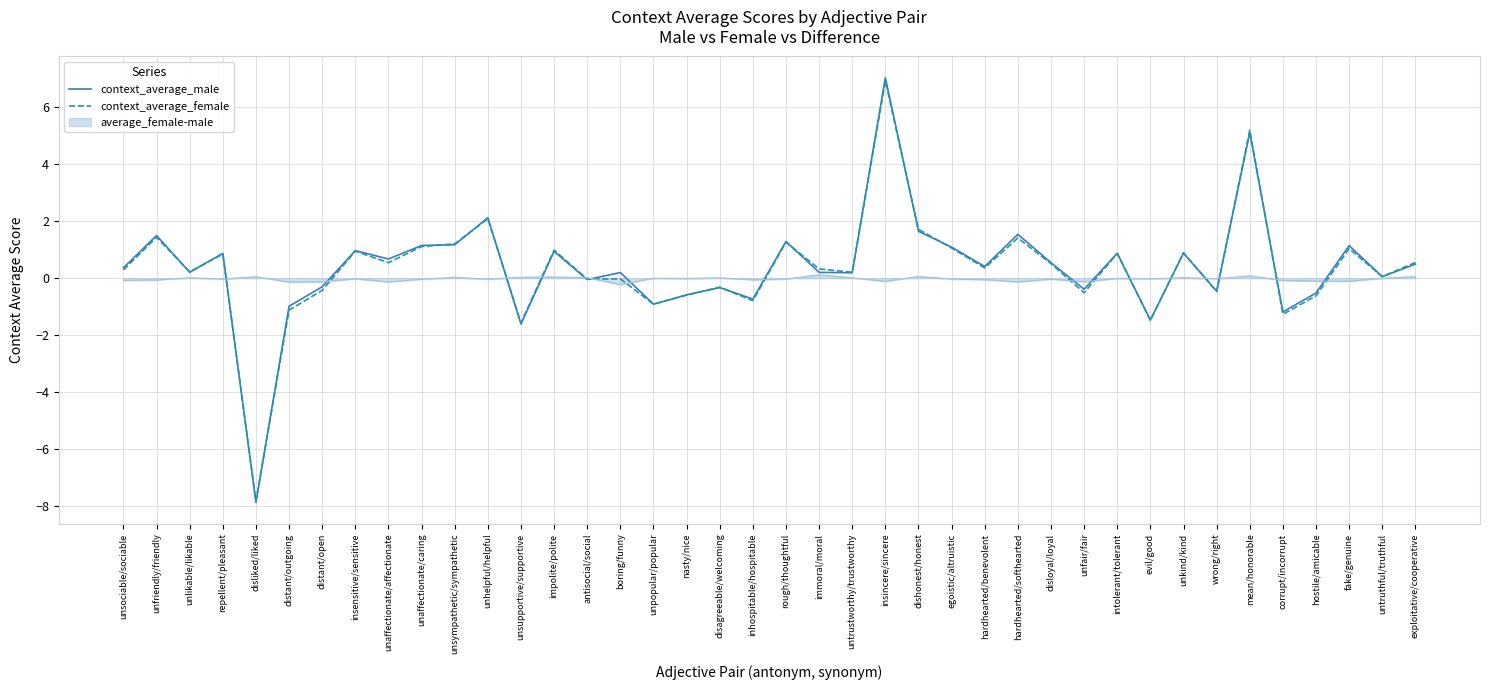

Which series has the largest range (max minus min)?

context_average_male